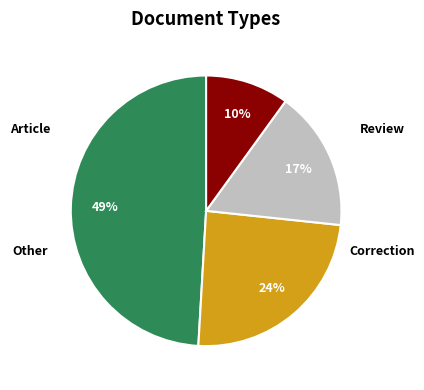

Does any single category account for the majority?

No